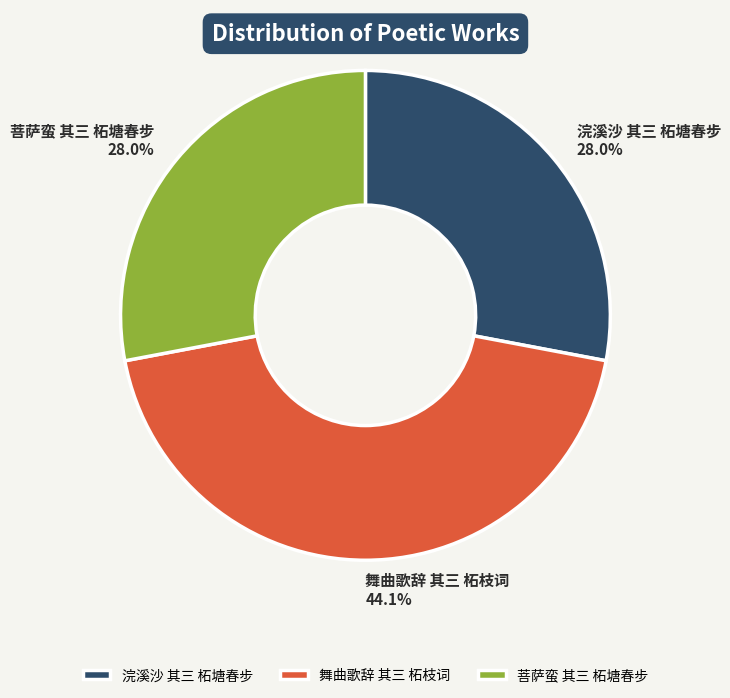

The 浣溪沙 其三 柘塘春步 slice represents 28% of the pie. True or false?

True